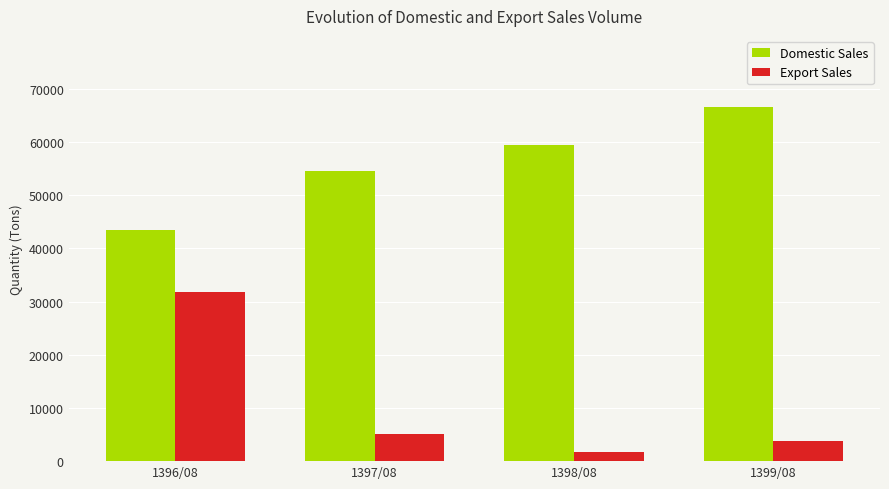

What is the smallest value displayed?

1629